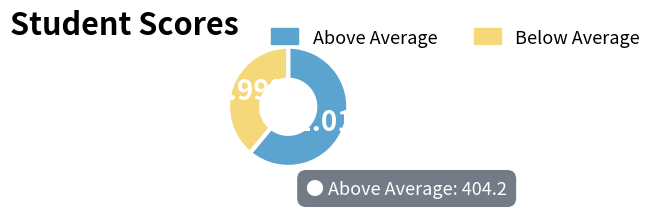

Does any single category account for the majority?

Yes